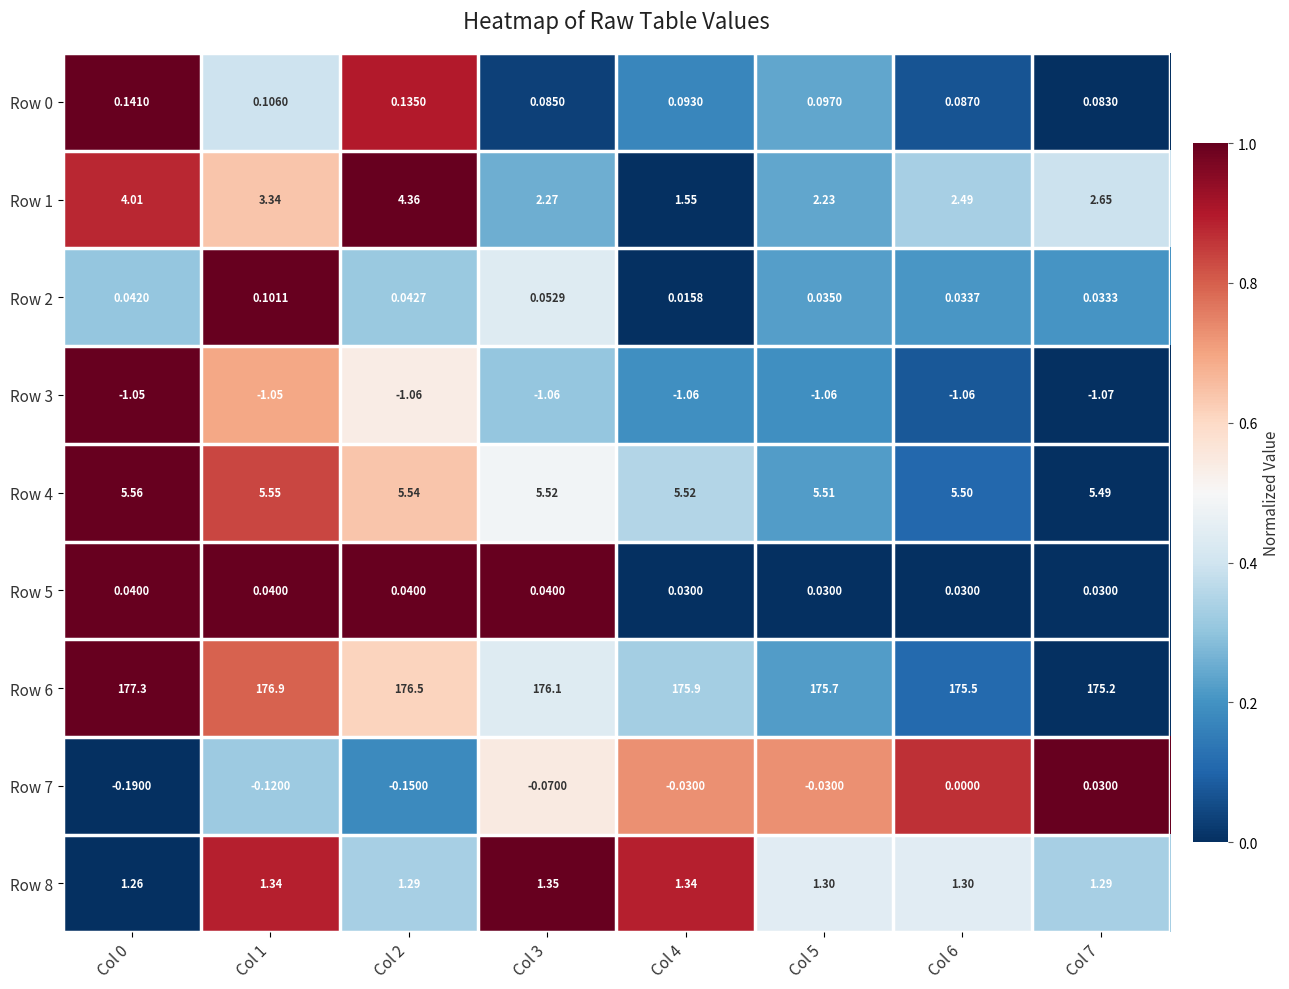

How many categories are shown in the chart?

8